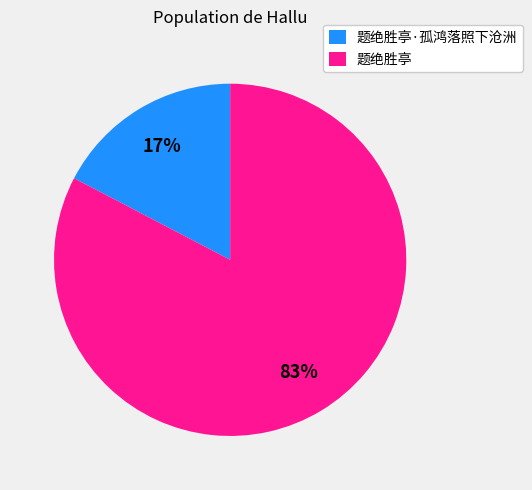

To the nearest percent, what percentage of the pie is 题绝胜亭?

83%